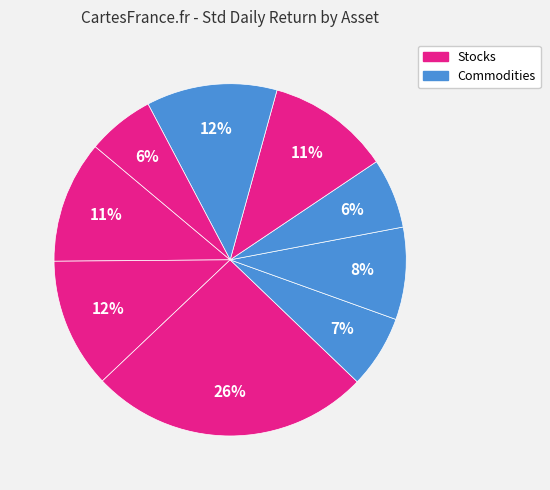

How many slices are in this pie chart?

9